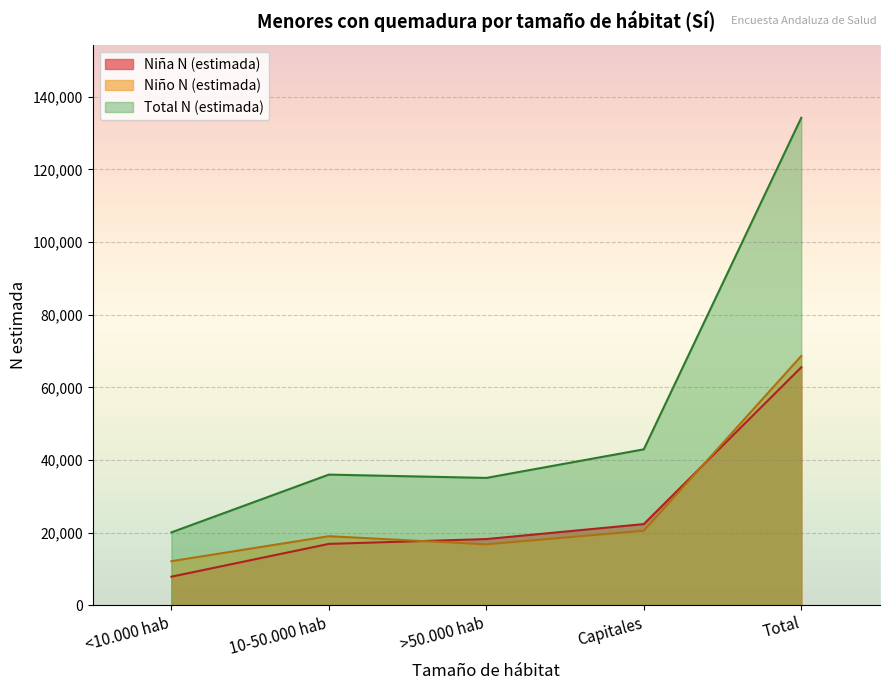

Is it true that Niño N (estimada) equals 19063 at 10-50.000 hab?

True